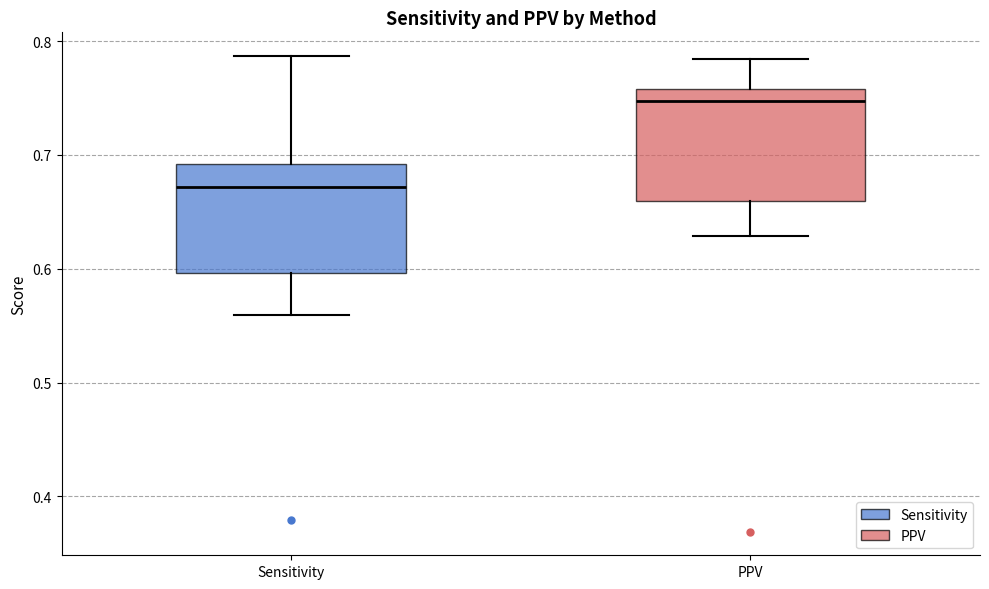

Reading left to right, read every box against the y-axis: the position of its median line, the range the box covers, and the ends of its whiskers. The values are not printed on the chart, so give them approximately, as read against the axis.

Sensitivity: median 0.67, box 0.60 to 0.69, whiskers 0.56 to 0.79
PPV: median 0.75, box 0.66 to 0.76, whiskers 0.63 to 0.78